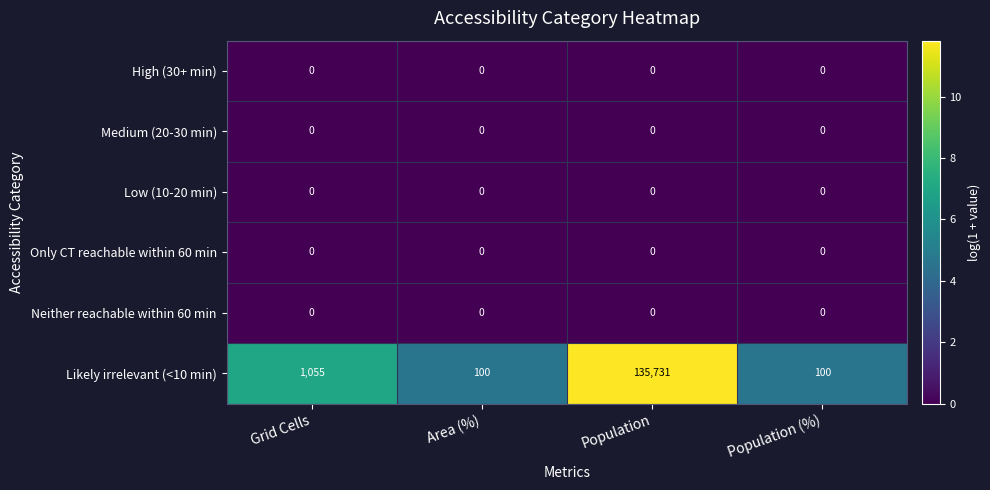

Reading left to right, list all the values displayed in this chart.

High (30+ min): 0	0	0	0
Medium (20-30 min): 0	0	0	0
Low (10-20 min): 0	0	0	0
Only CT reachable within 60 min: 0	0	0	0
Neither reachable within 60 min: 0	0	0	0
Likely irrelevant (<10 min): 1055	100	135731	100